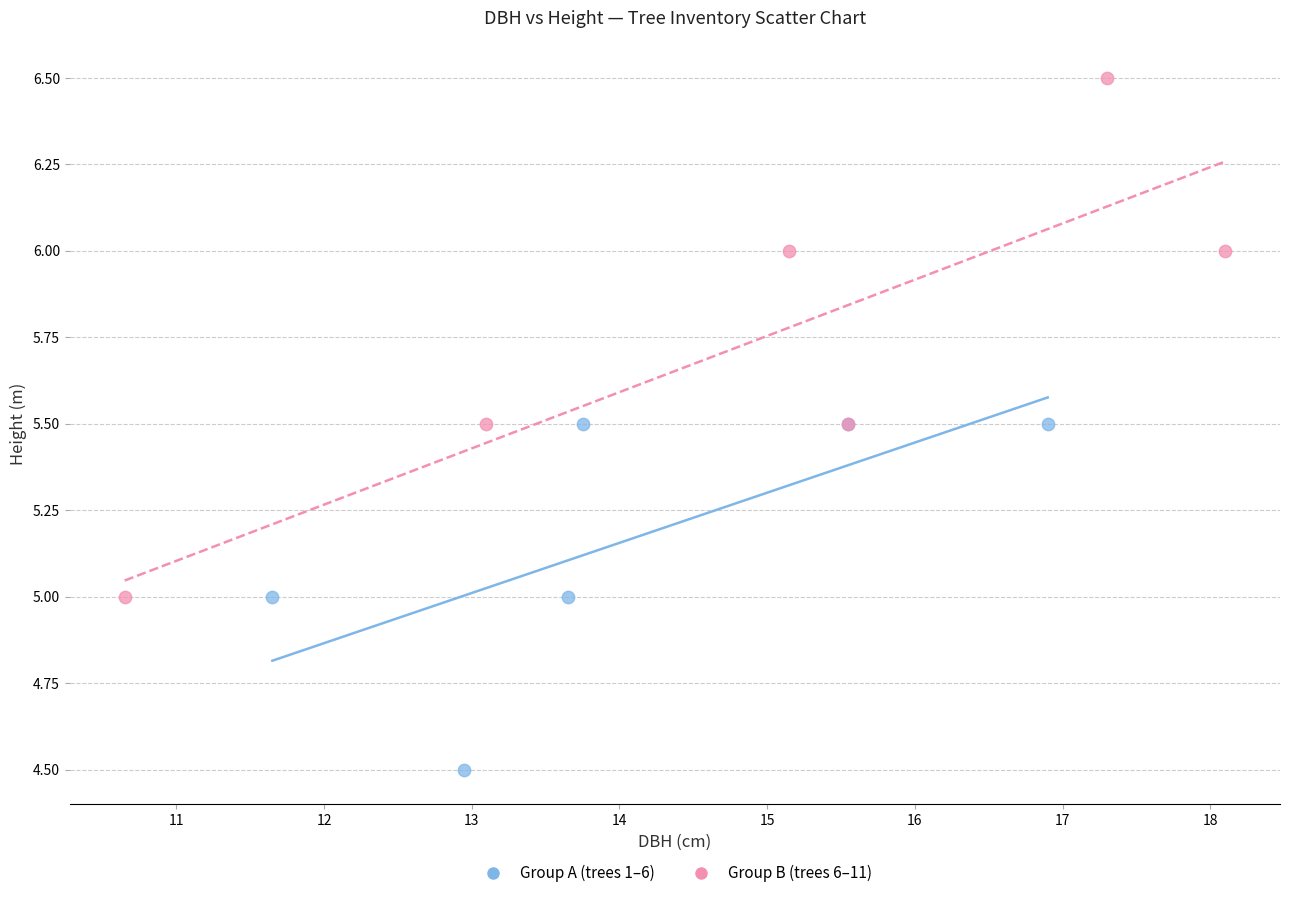

Which series has the largest Y range (max minus min)?

Group B (trees 6–11)